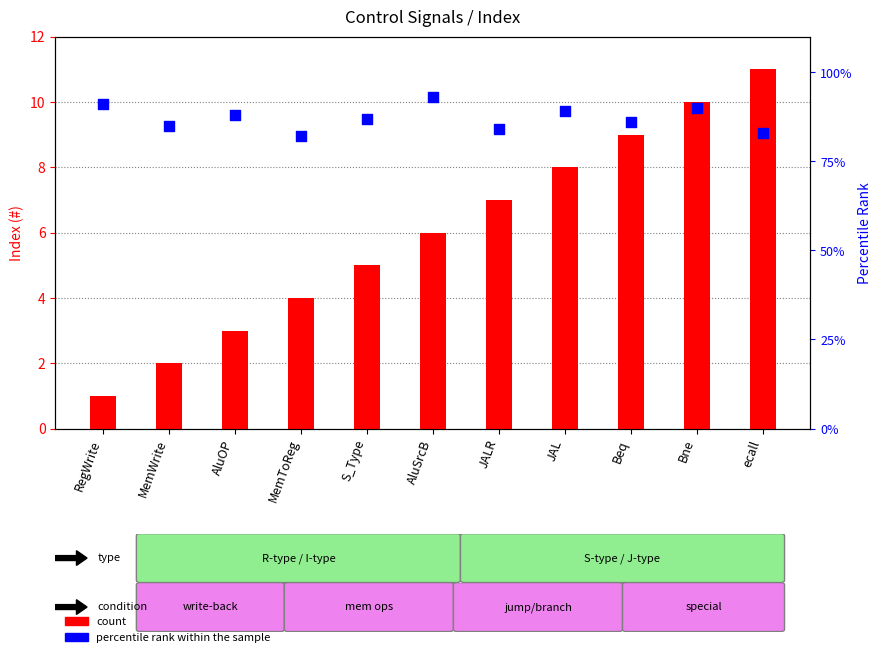

What are all the series names shown in the legend?

count, percentile rank within the sample